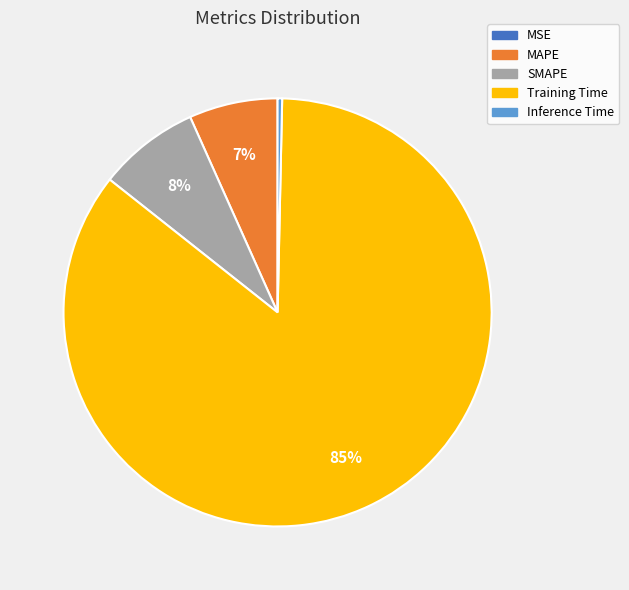

Is it true that Inference Time is 0% of the pie?

True